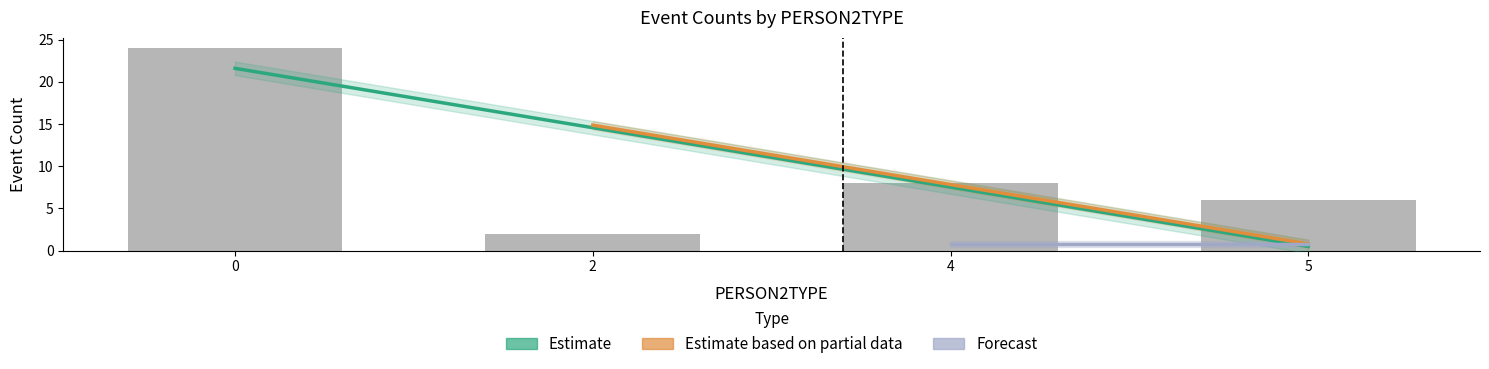

Is it true that PERSON2TYPE_counts equals 2 at 16?

False